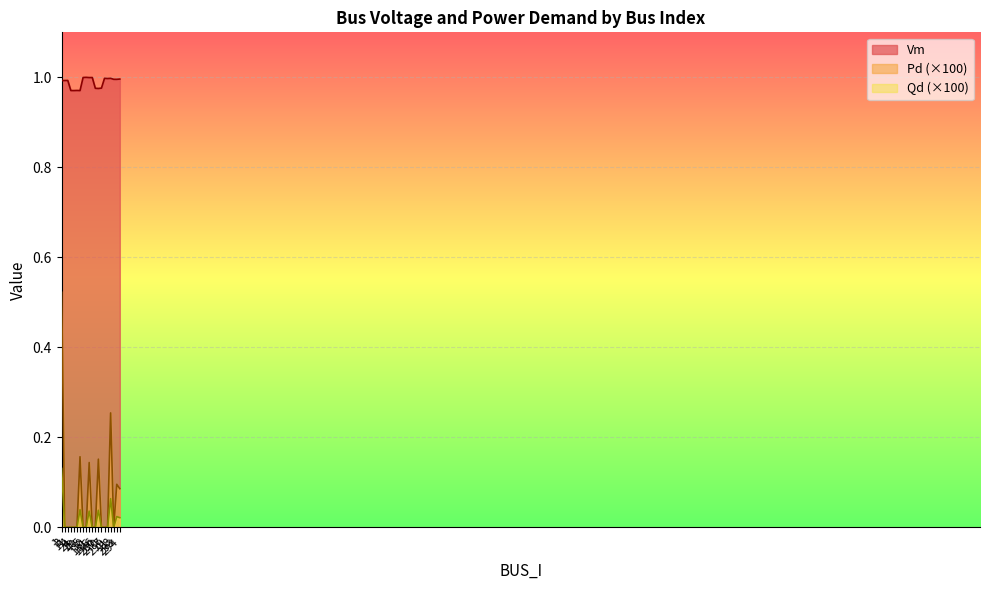

What is the difference between the maximum and minimum values in the Pd series?

0.5